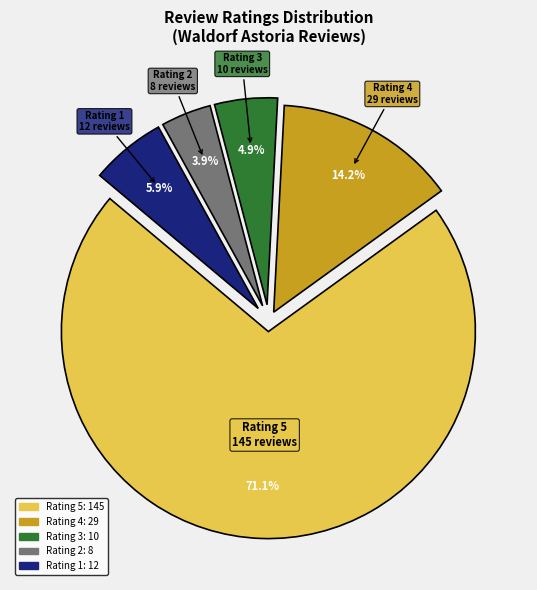

Between Rating 3 10 reviews and Rating 4 29 reviews, which is larger?

Rating 4 29 reviews